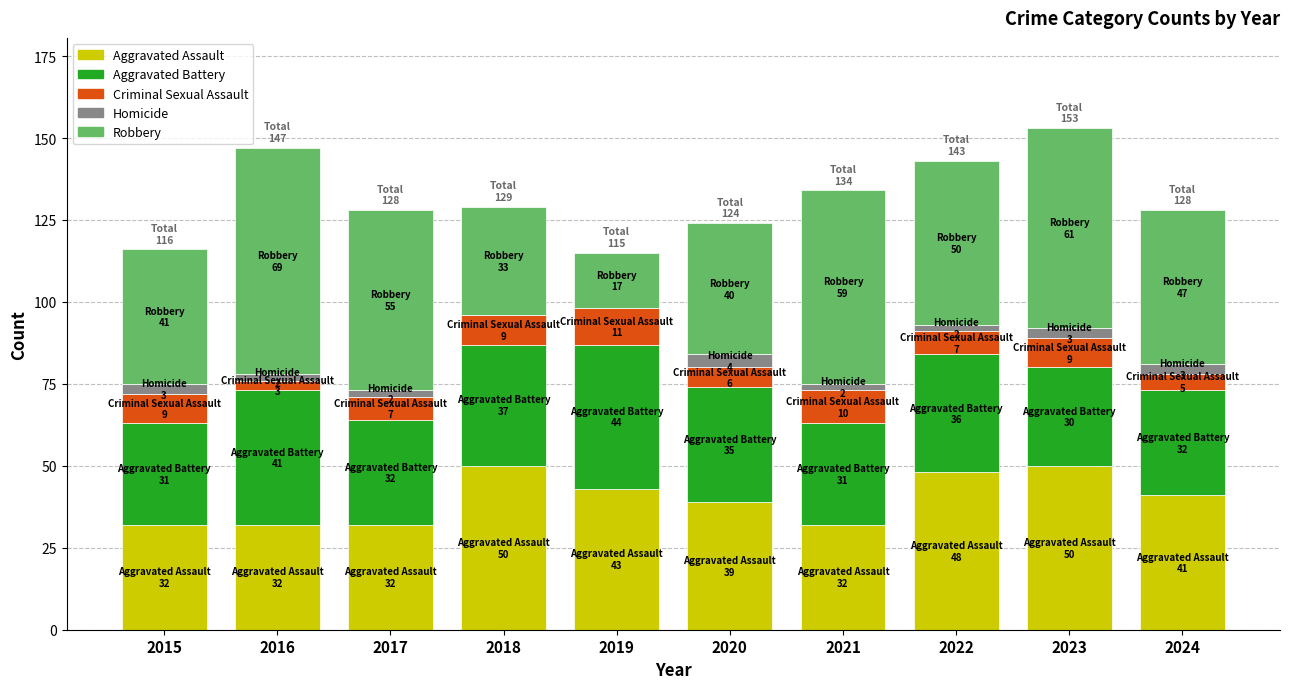

What is the highest value of the Aggravated Assault series?

50